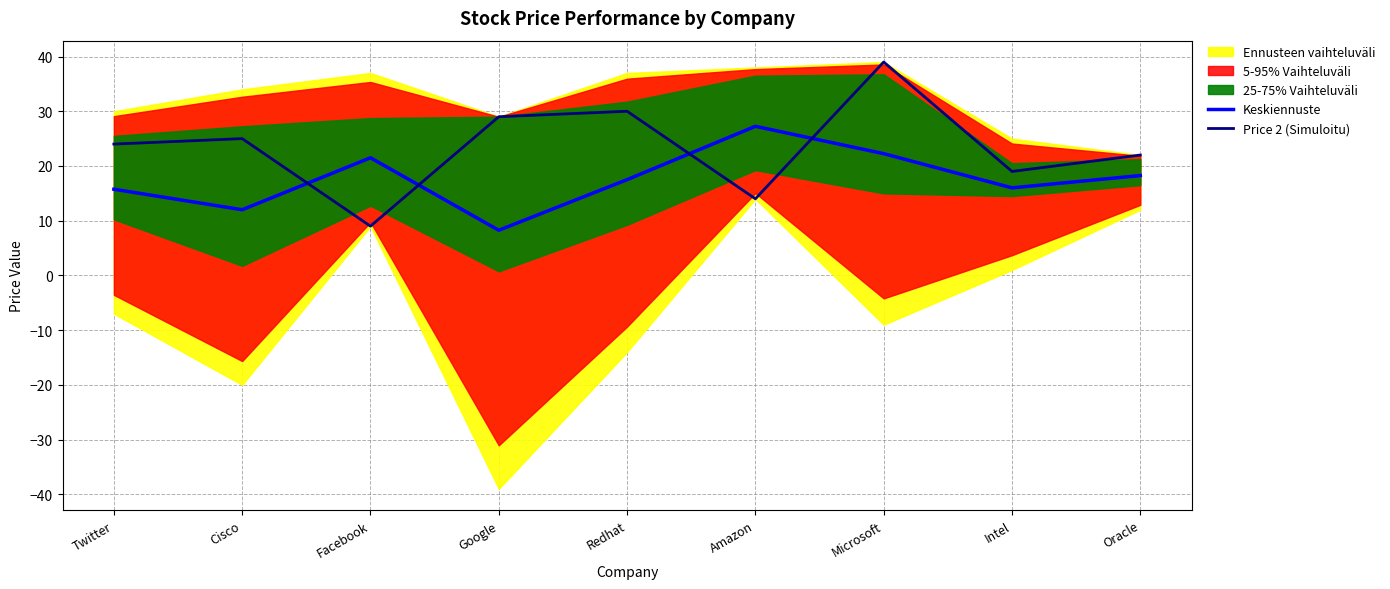

Reading left to right, extract all data points from this chart.

Keskiennuste: Twitter=15.8	Cisco=12.0	Facebook=21.5	Google=8.2	Redhat=17.5	Amazon=27.2	Microsoft=22.2	Intel=16.0	Oracle=18.2
Price 2 (Simuloitu): Twitter=24.0	Cisco=25.0	Facebook=9.0	Google=29.0	Redhat=30.0	Amazon=14.0	Microsoft=39.0	Intel=19.0	Oracle=22.0